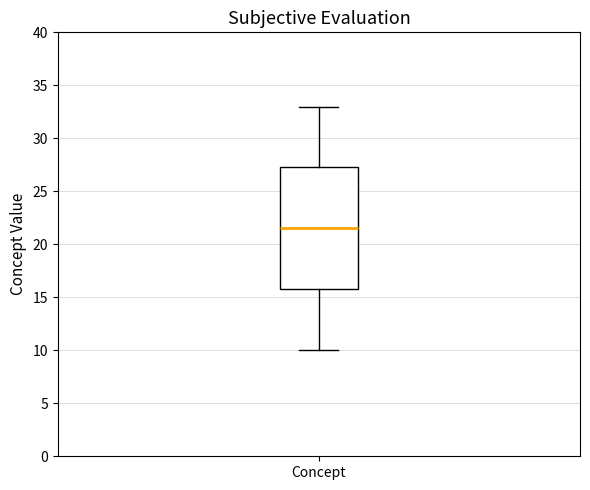

Read this box plot against the y-axis: the position of the median line, the range covered by the box, and the ends of both whiskers. The values are not printed on the chart, so give them approximately, as read against the axis.

median 21.5, box 16.0 to 27.5, whiskers 10.0 to 33.0